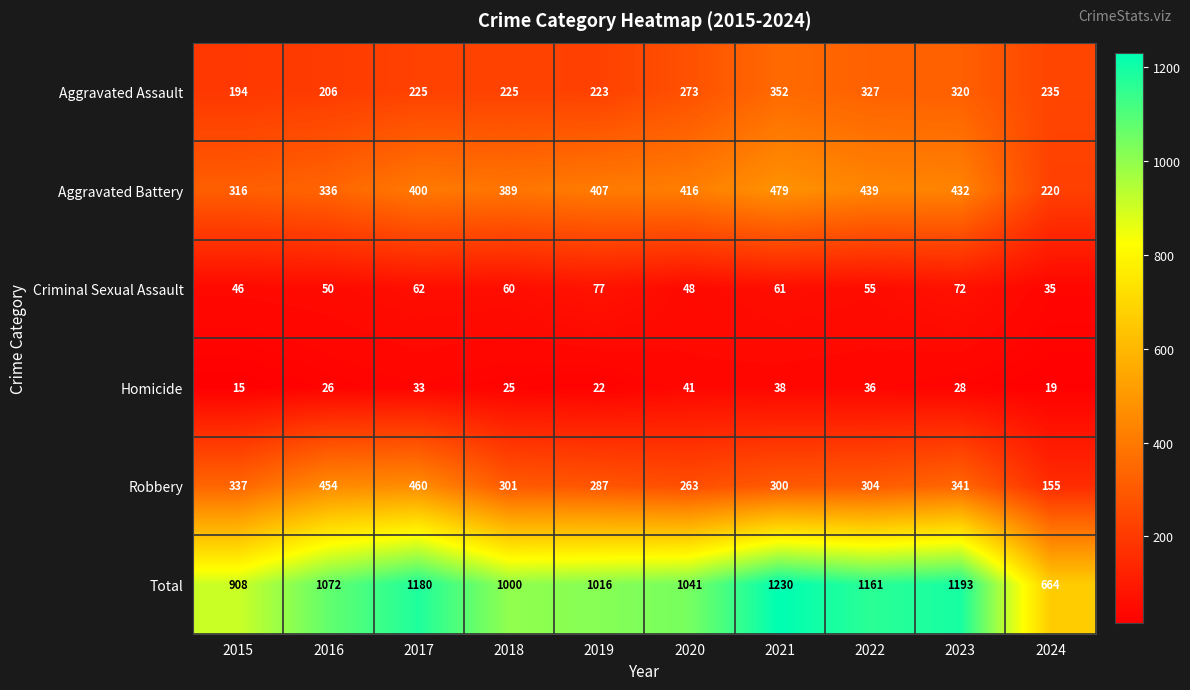

What is the difference between the maximum and second lowest values in the Homicide series?

22